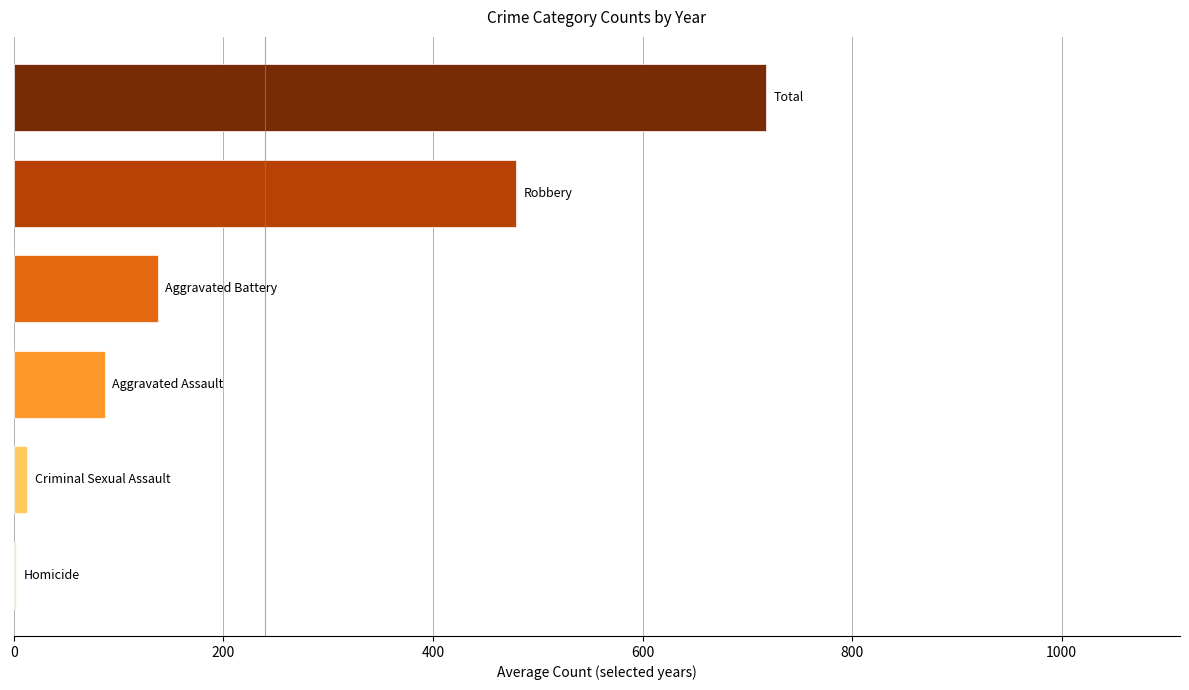

How many series are shown in this chart?

1